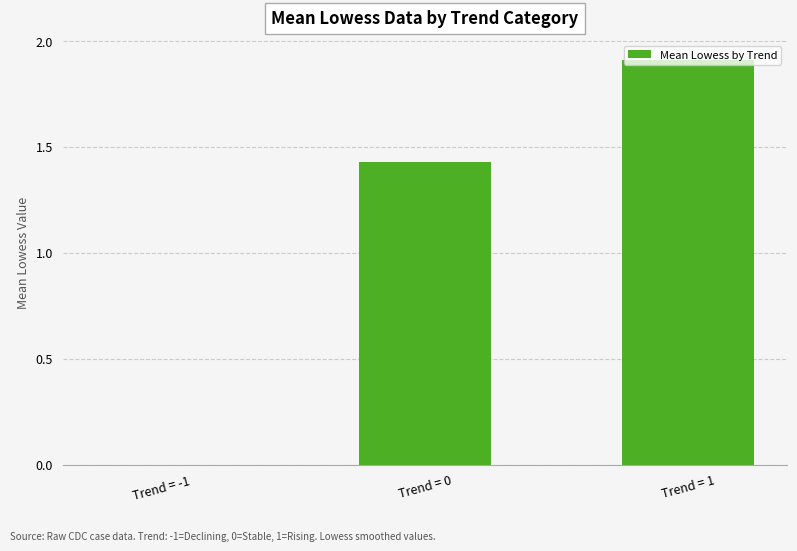

What is the sum of all values?

3.3